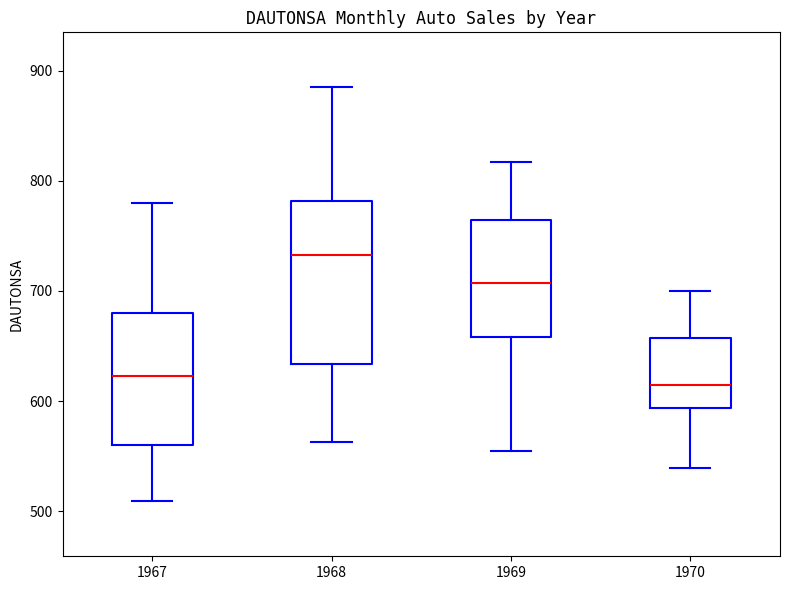

Where does the median line of the box at x = 1968 sit on the y-axis? The values are not printed on the chart, so give them approximately, as read against the axis.

730